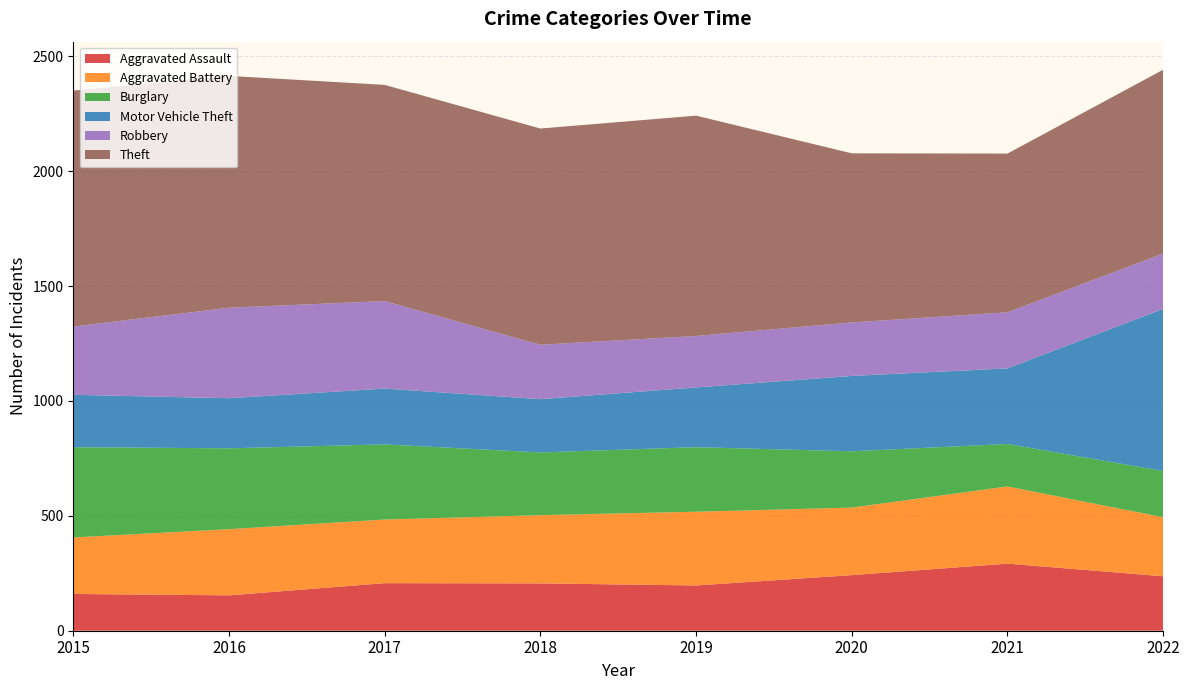

Reading right to left, list all the values displayed in this chart.

Aggravated Assault: 237	292	242	197	206	207	154	160
Aggravated Battery: 257	336	294	321	297	277	288	246
Burglary: 201	185	245	281	273	327	352	393
Motor Vehicle Theft: 706	329	328	260	232	243	218	228
Robbery: 241	244	233	224	237	381	394	297
Theft: 800	691	736	959	941	941	1009	1027